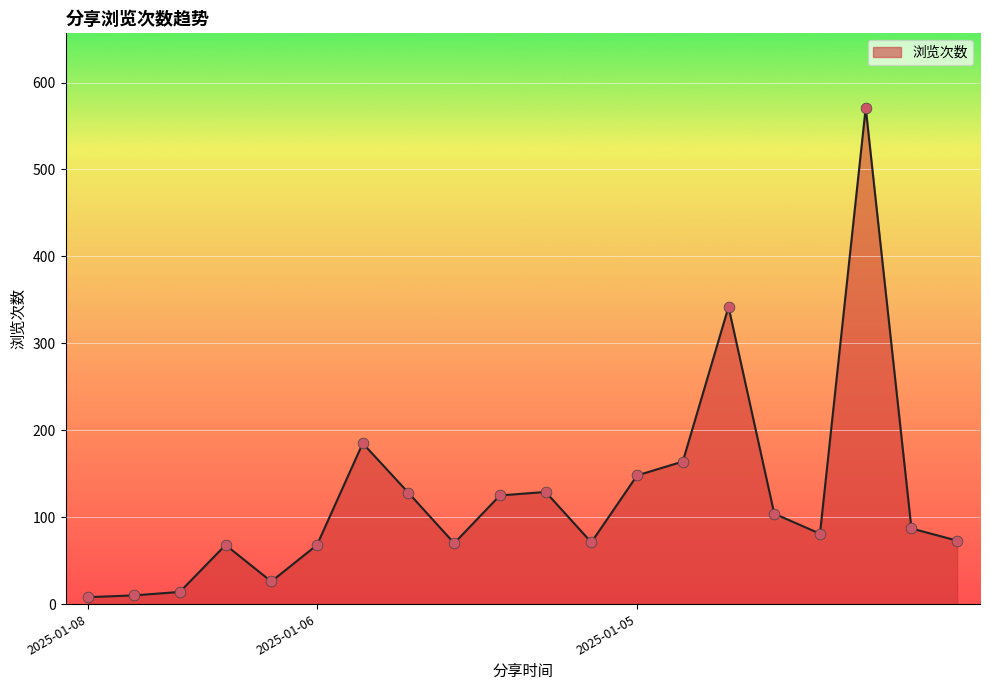

What is the maximum value shown in the chart?

571